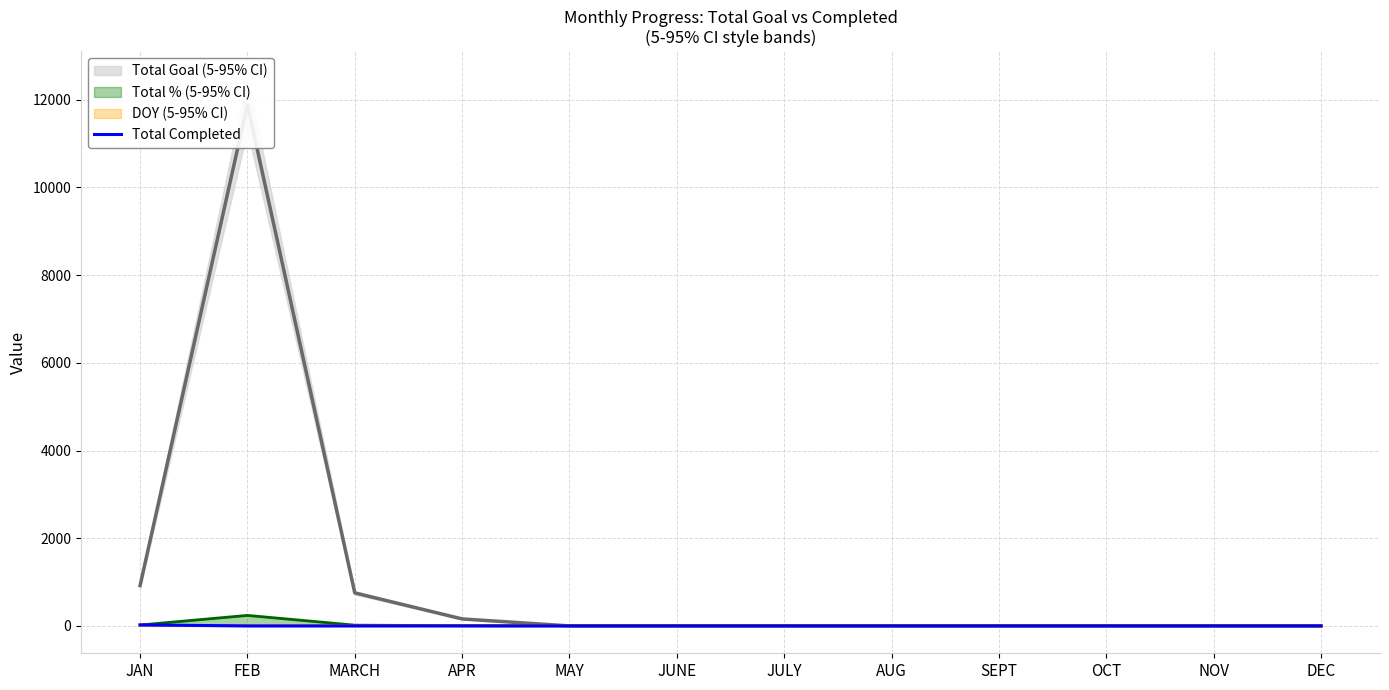

Which category has the lowest value across all series?

FEB